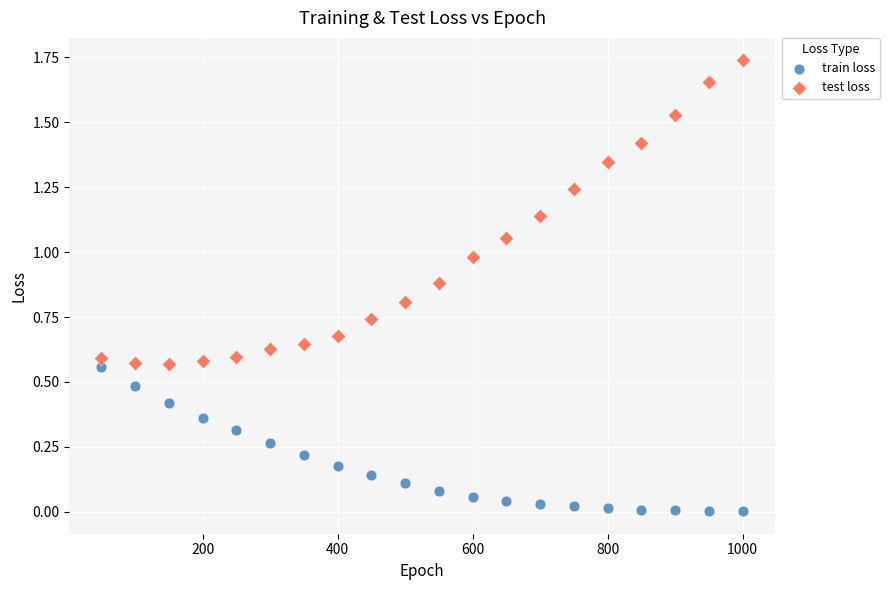

Across all data points, what is the range of X values (max minus min)?

950.0